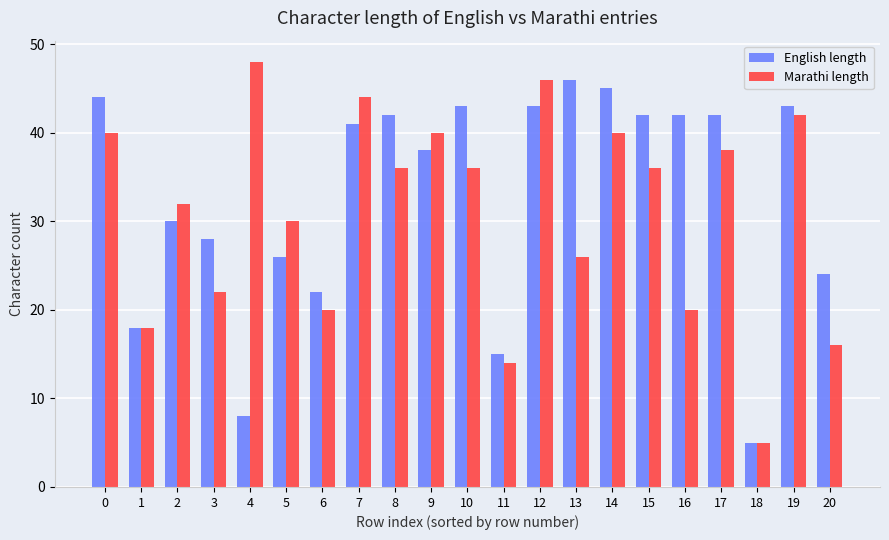

What are all the series names shown in the legend?

English length, Marathi length